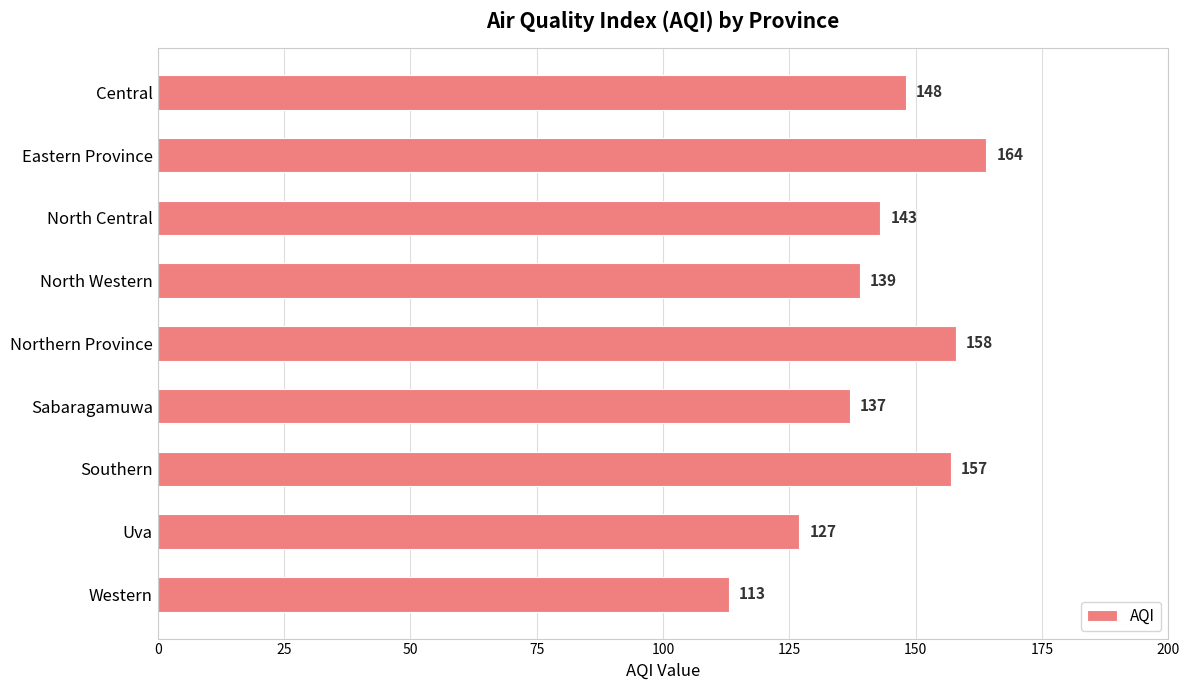

Count the number of data series in this chart.

1